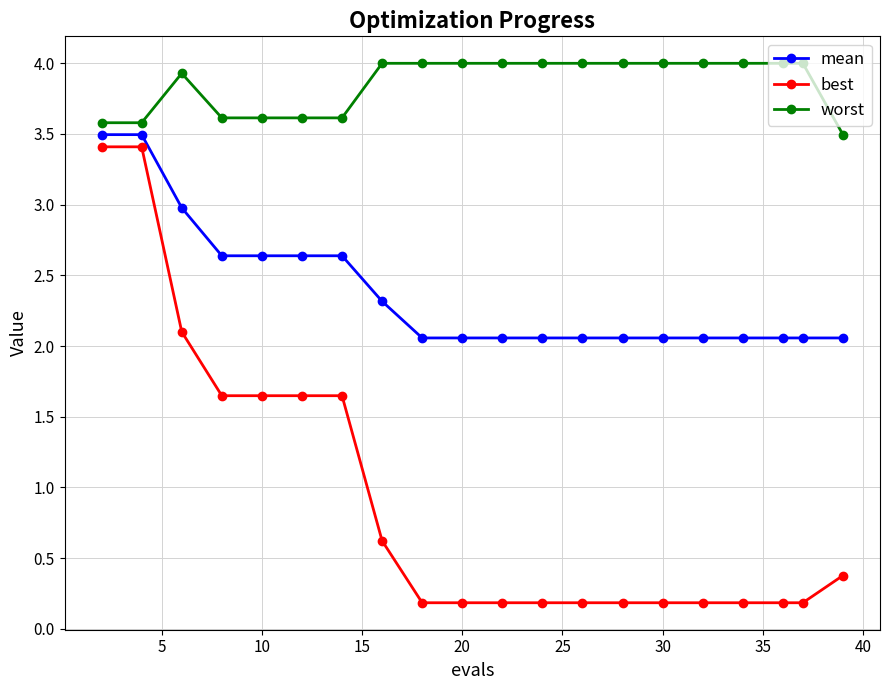

Which series has the largest total across all categories?

worst